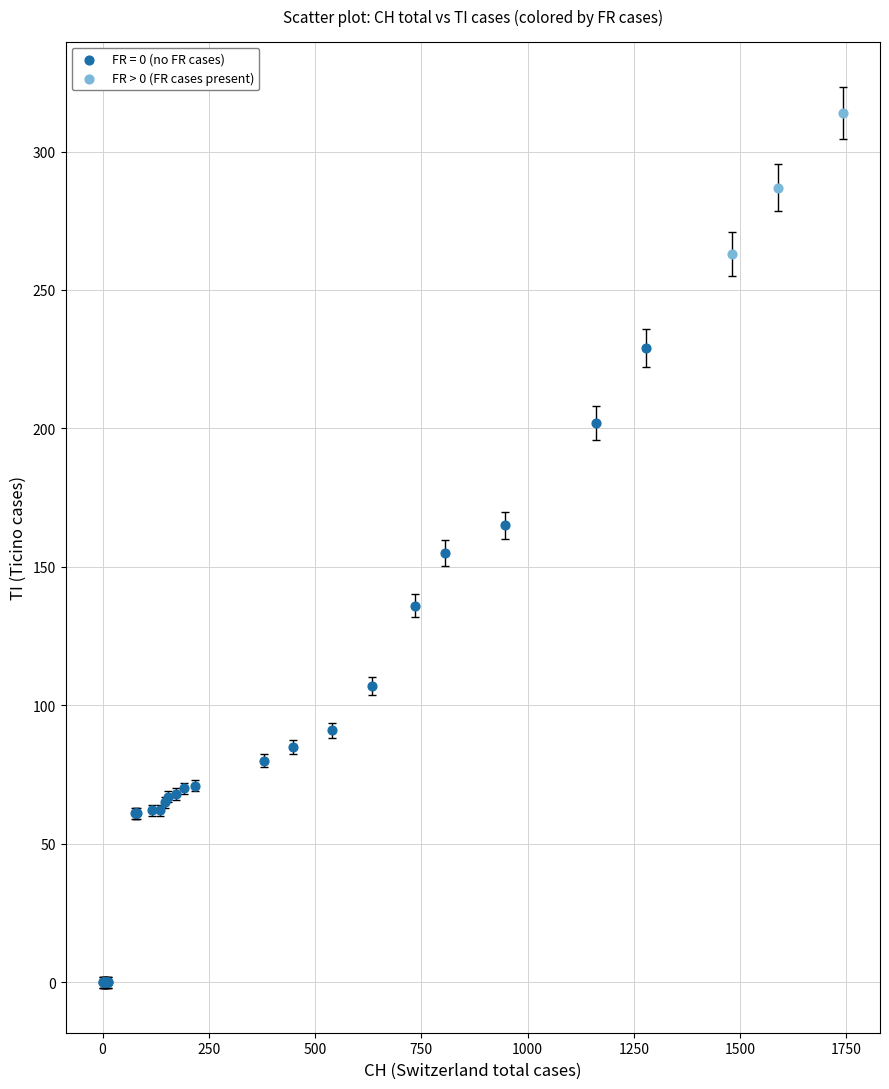

Which series contains the lowest Y value?

FR = 0 (no FR cases)